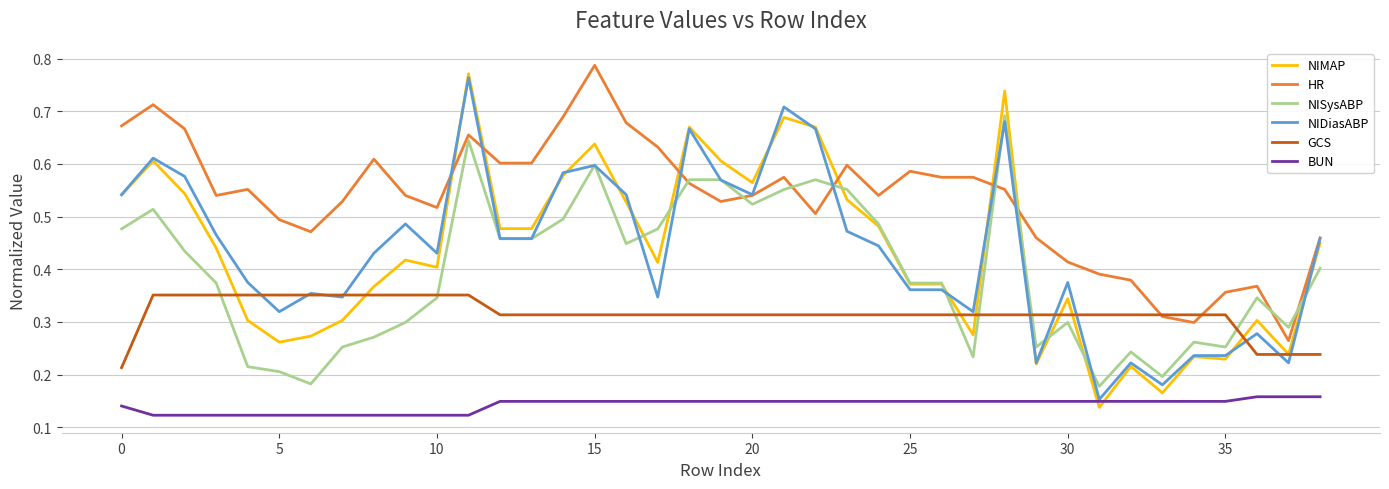

Which series has the largest total across all categories?

HR